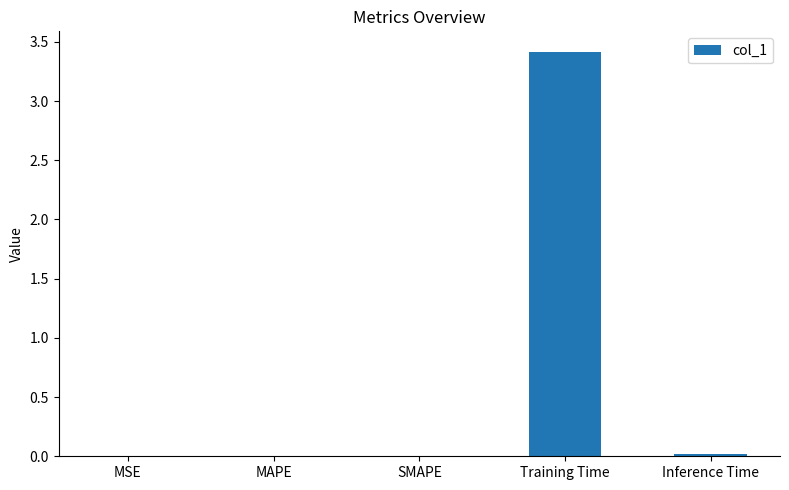

The chart shows a value of 0.0 at Inference Time. True or false?

True